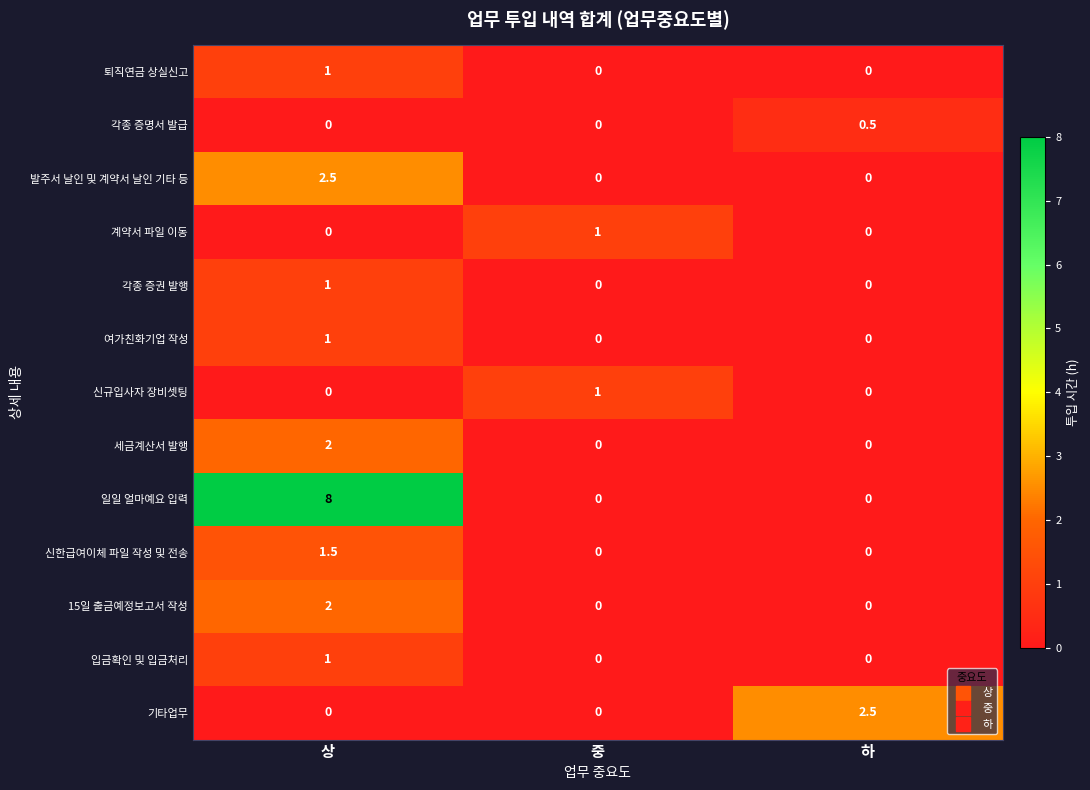

What is the approximate value of 각종 증권 발행 at 상?

1.0